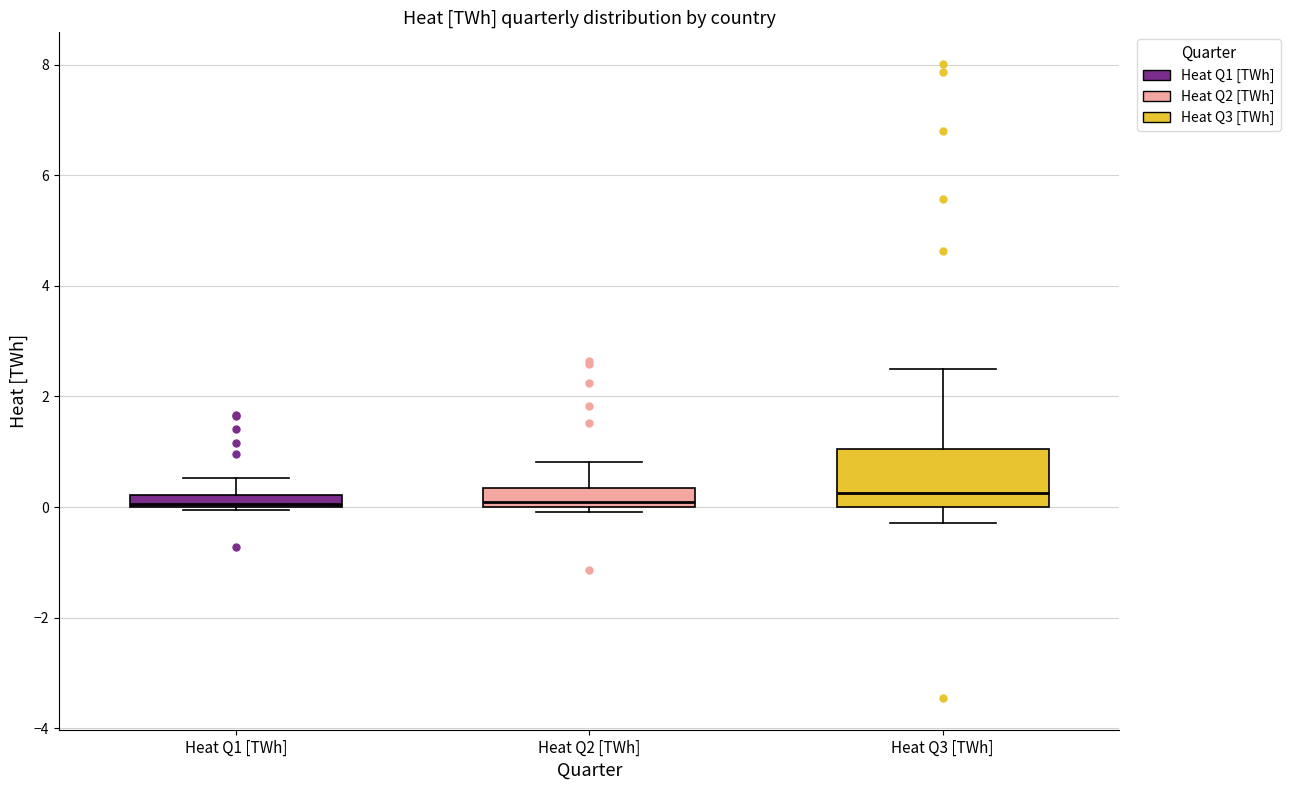

Where does the upper whisker of the box for Heat Q1 [TWh] end on the y-axis? The values are not printed on the chart, so give them approximately, as read against the axis.

0.6